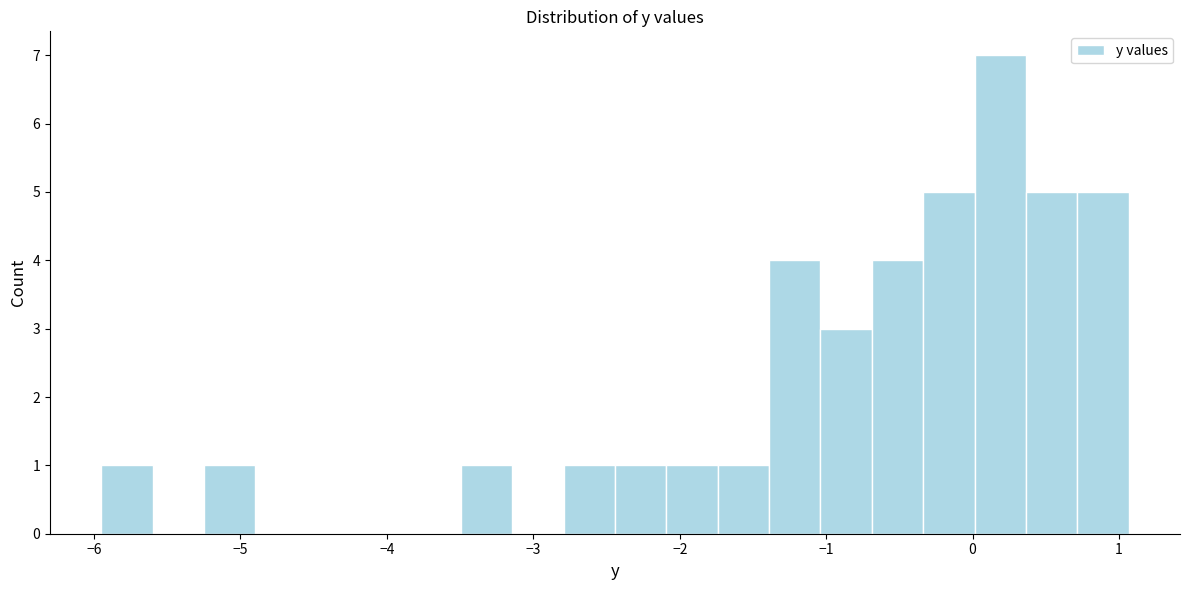

Around what value on the x-axis is the tallest bar? Give the approximate position of its centre, as read against the axis.

0.2